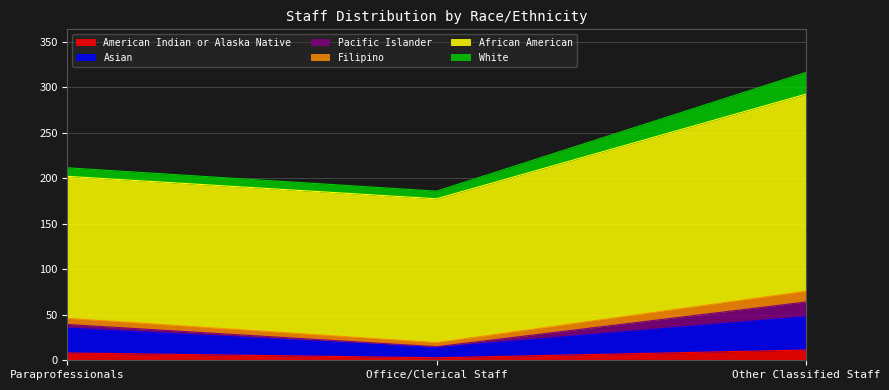

At which category is the sum across all series the highest?

Other Classified Staff